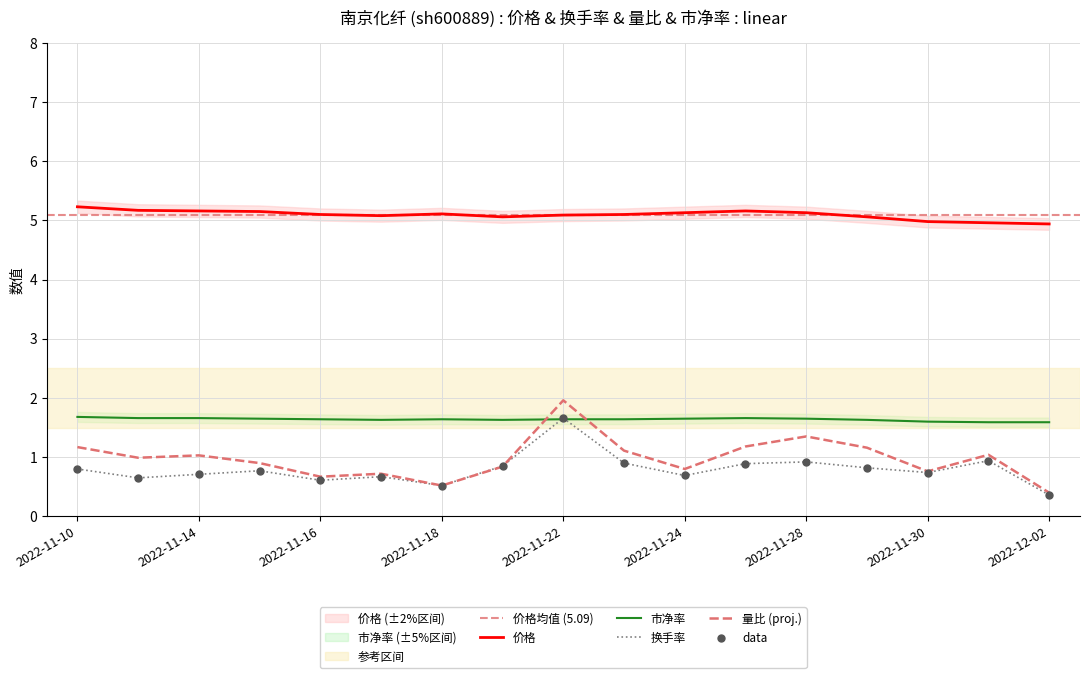

Which series has the widest spread of Y values?

量比